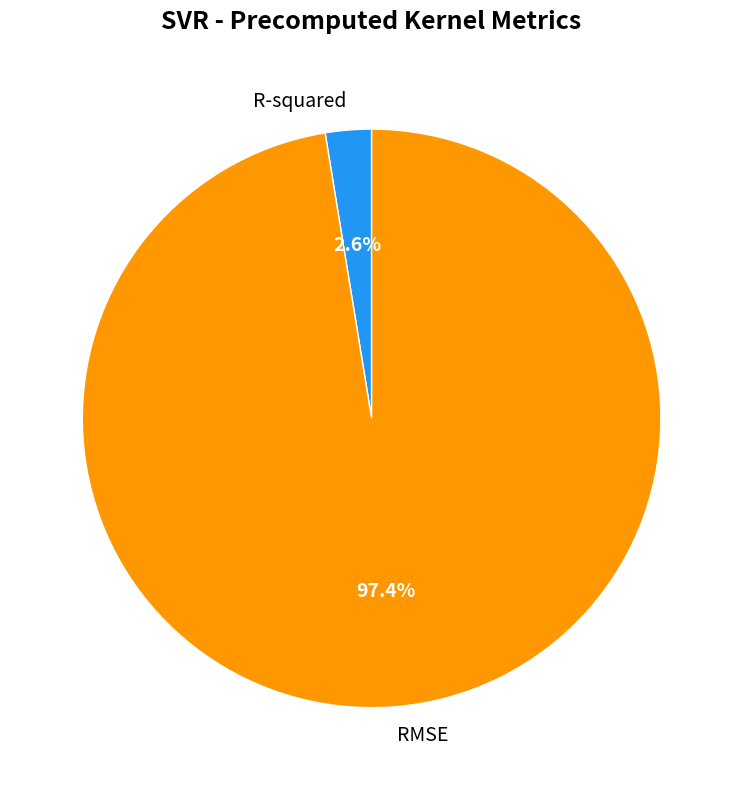

What percentage is the RMSE slice, to the nearest percent?

97%